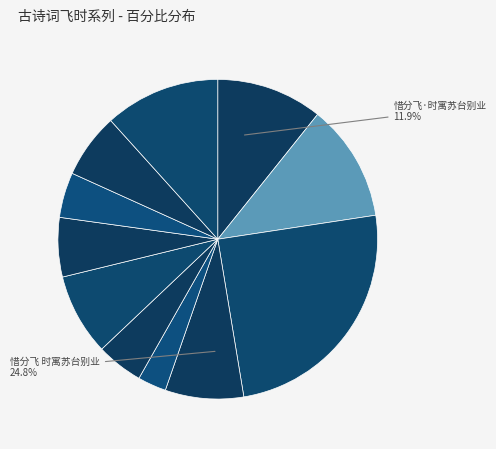

To the nearest percent, what is the average slice percentage?

9%